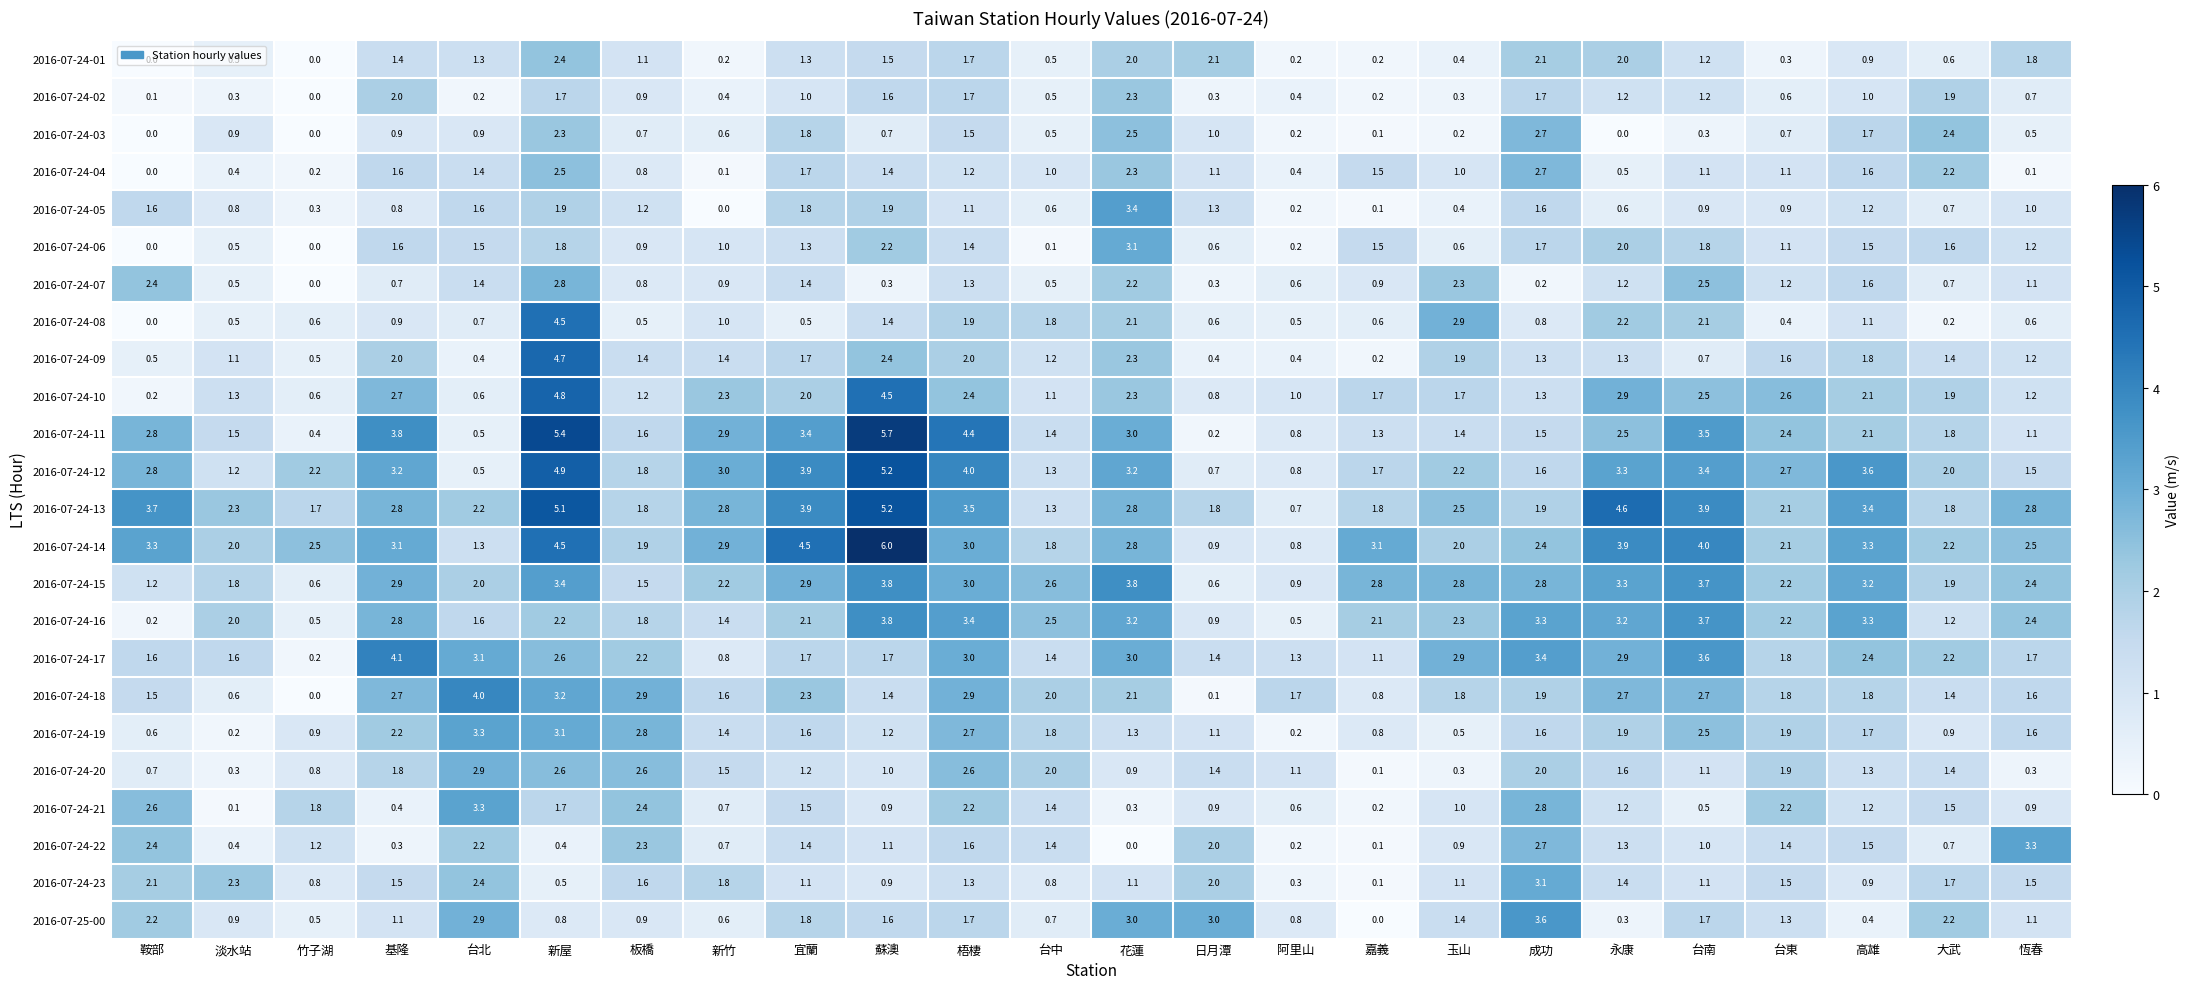

What is the sum of the 2016-07-24-22 values at 成功 and 蘇澳?

3.8